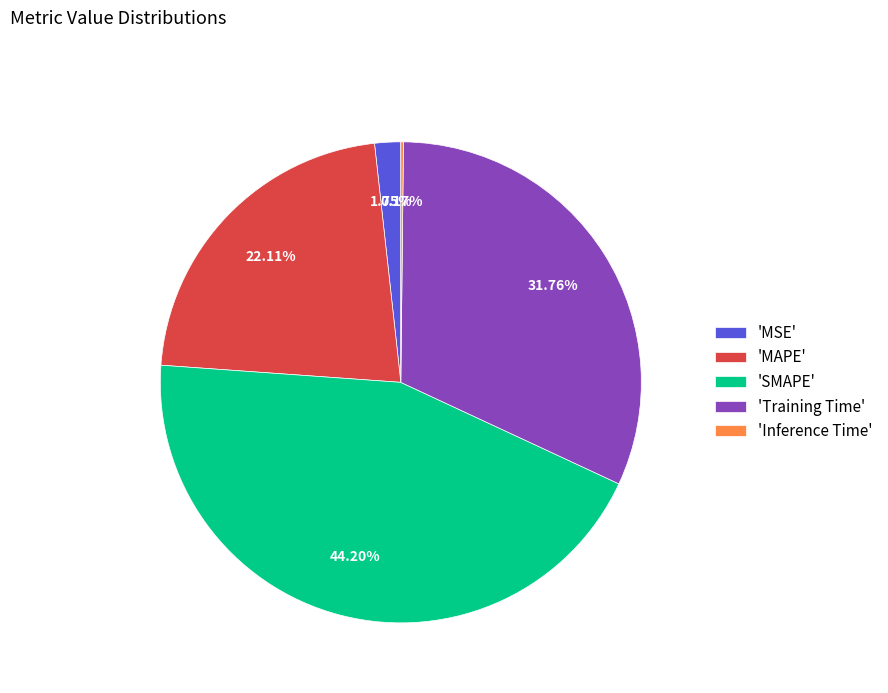

Approximately how many times larger is the value at 'SMAPE' compared to 'Training Time'?

1.4